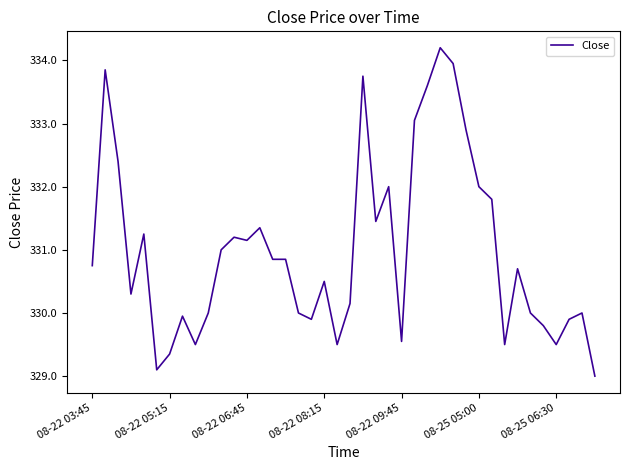

What is the difference between the maximum and minimum values?

5.2